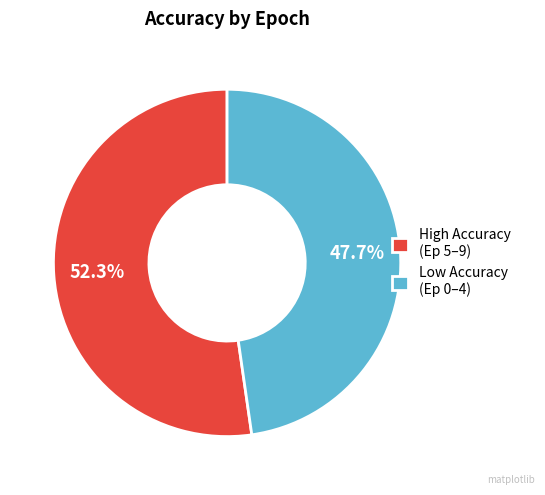

To the nearest percent, what is the difference between the largest and smallest slice percentages?

5%